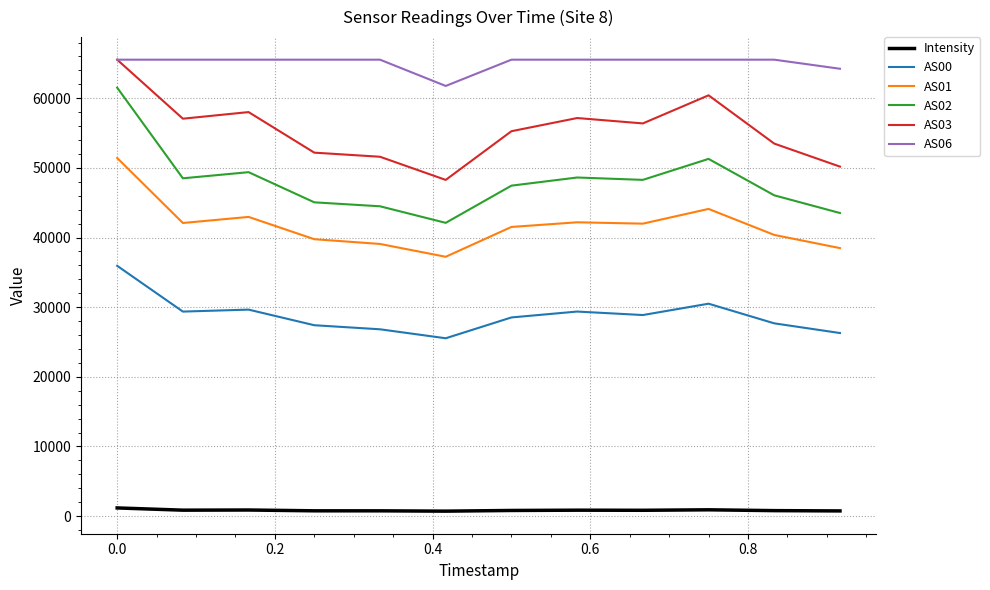

At how many categories does at least one series exceed 35271?

12